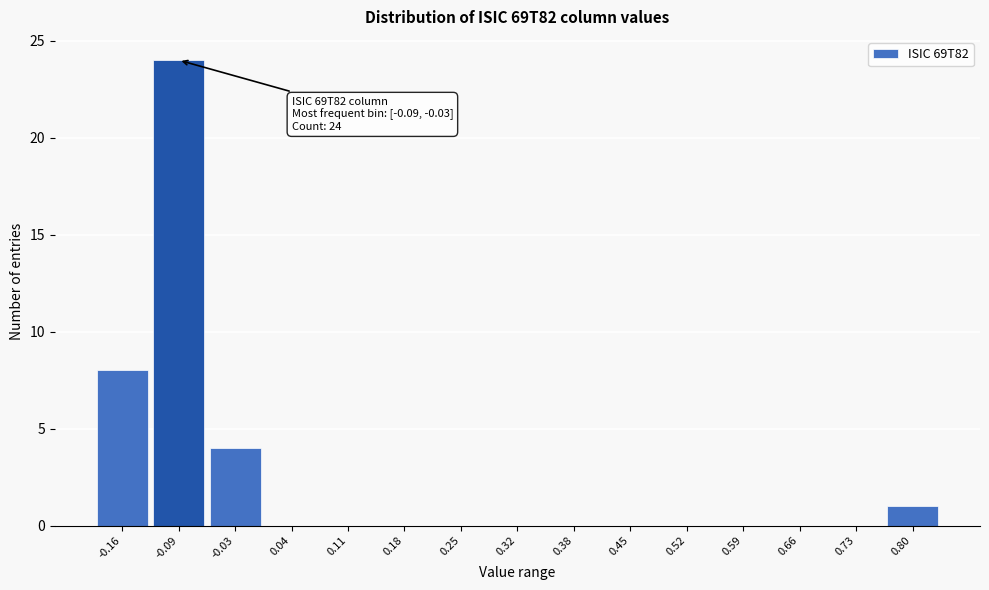

Reading left to right, what are all the values shown in this chart?

-0.16=8	-0.09=24	-0.03=4	0.04=0	0.11=0	0.18=0	0.25=0	0.32=0	0.38=0	0.45=0	0.52=0	0.59=0	0.66=0	0.73=0	0.80=1